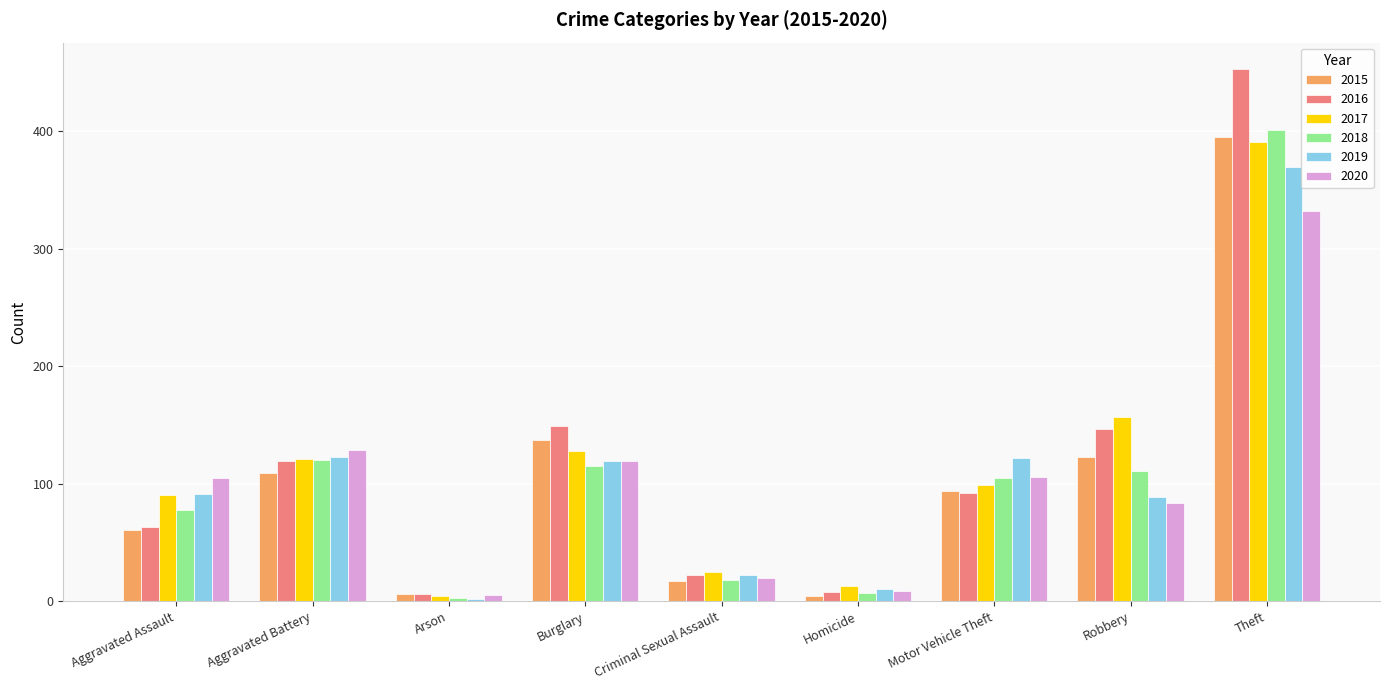

Is the value of 2017 at Robbery greater than the value of 2016 at Theft?

No